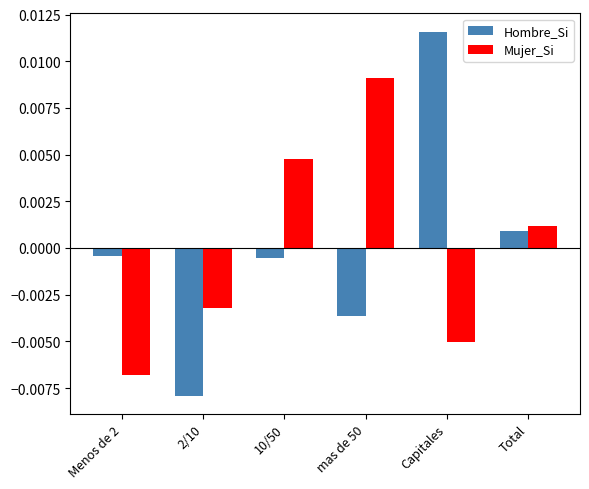

Between Menos de 2 and Capitales, which series saw the biggest shift?

Hombre_Si